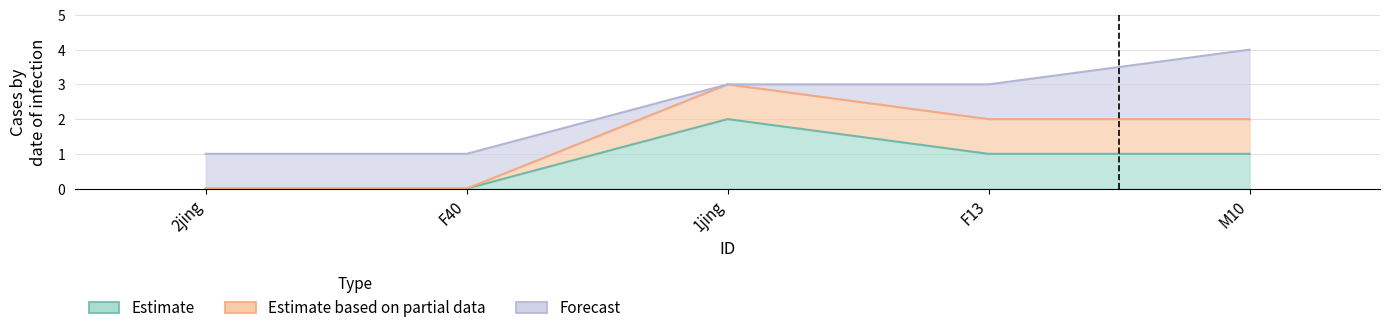

How many lines are shown in the chart?

3